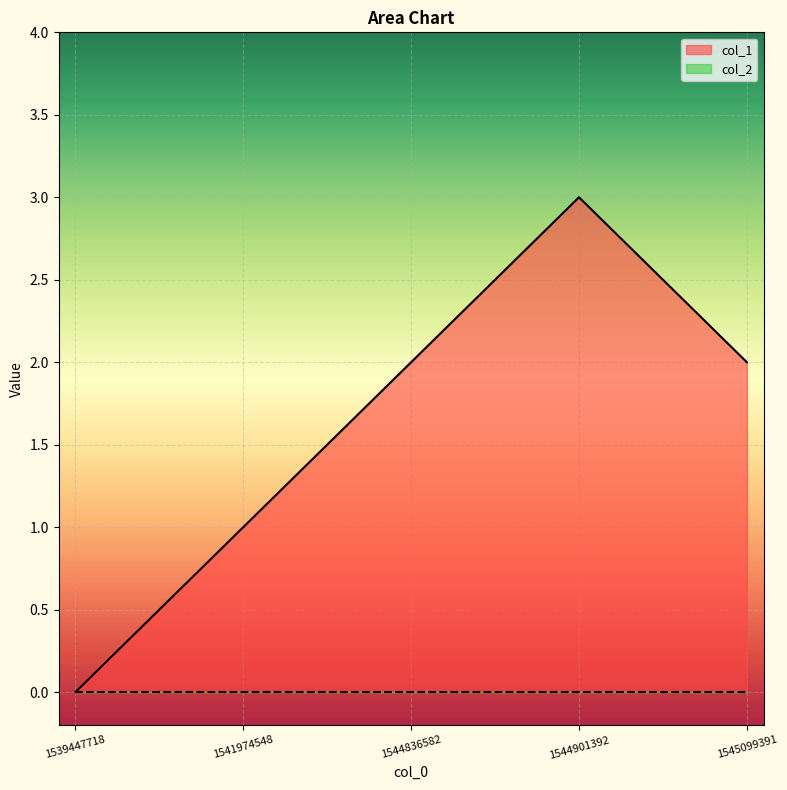

At which category does the data reach its first local peak?

1544901392